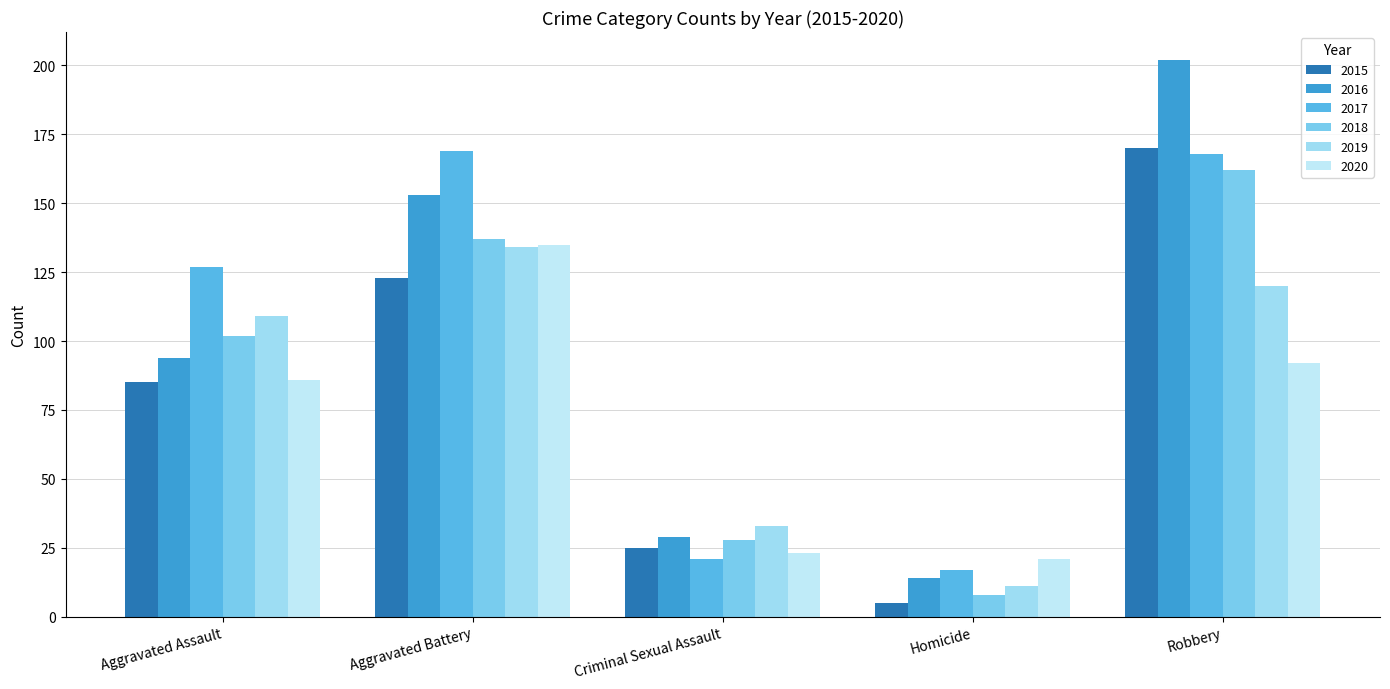

What is the label of the 1st bar from the right?

Robbery